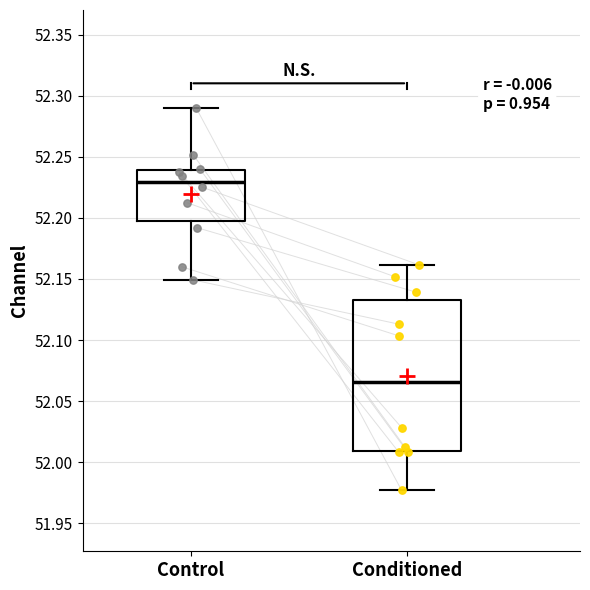

Where is the upper edge of the box for Control on the y-axis? The values are not printed on the chart, so give them approximately, as read against the axis.

52.240